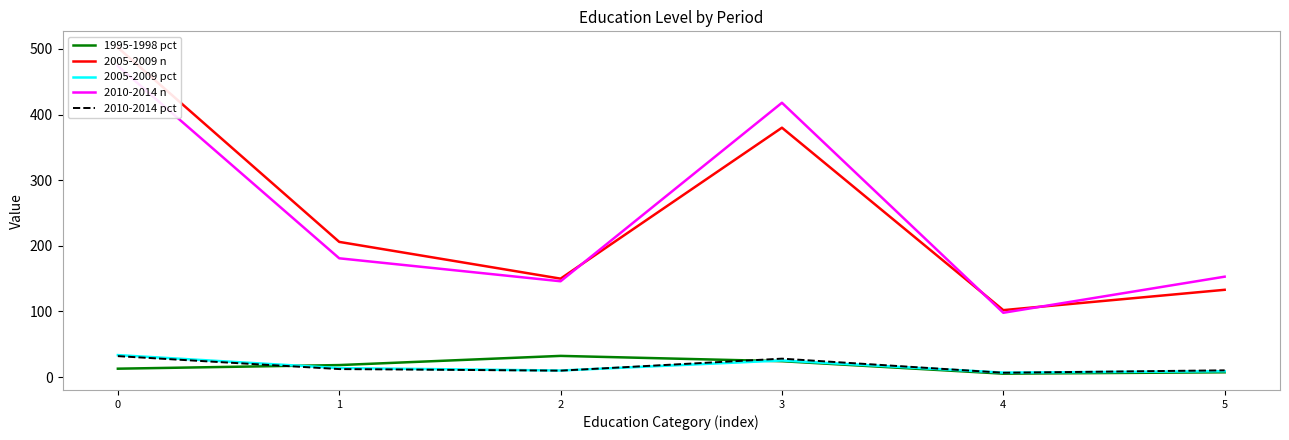

What is the average value of the 2005-2009 pct series?

16.4